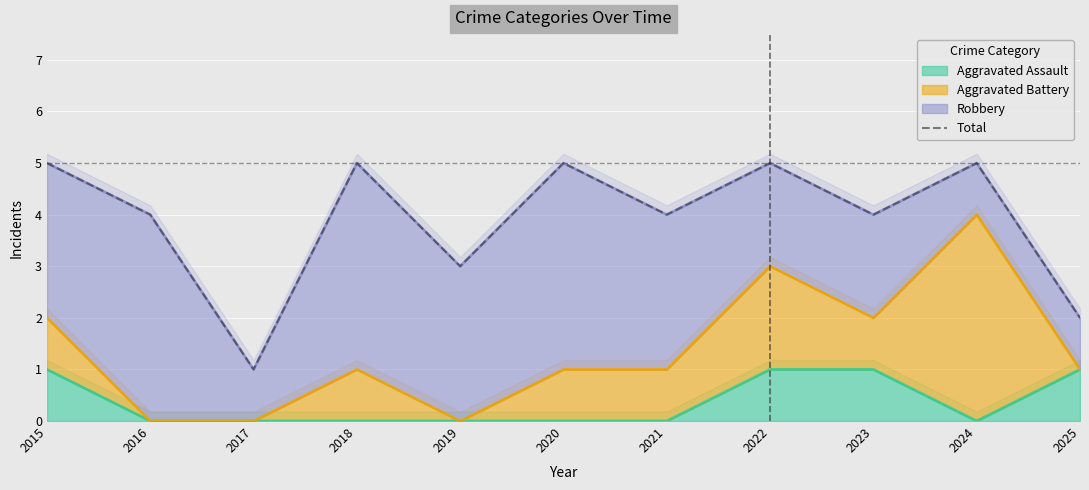

The value at 2015 is 2. True or false?

False